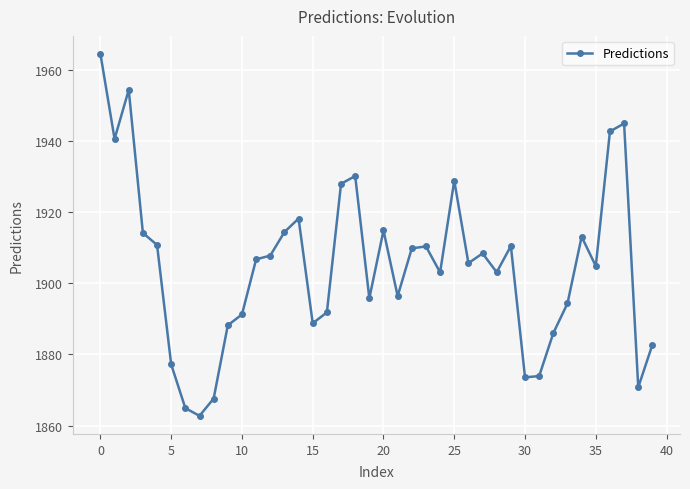

How many categories are shown in the chart?

40